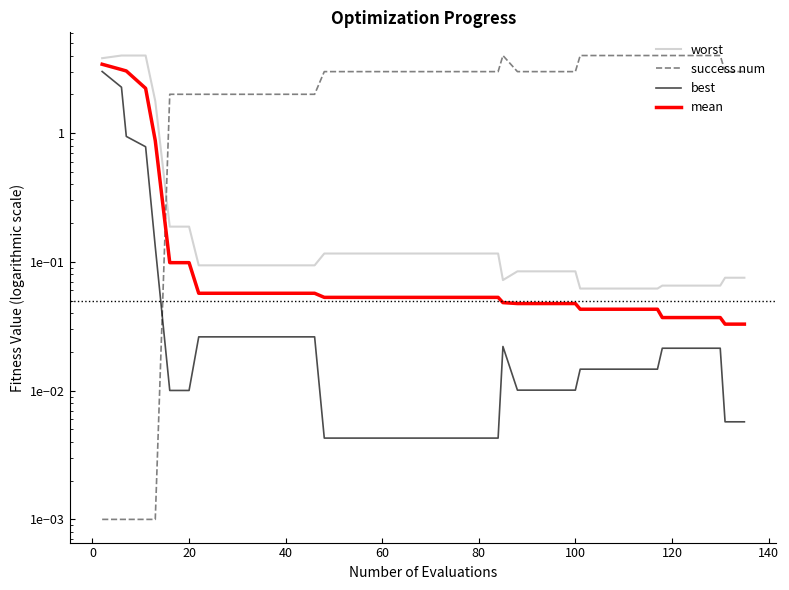

What is the sum of all success num values?

106.0